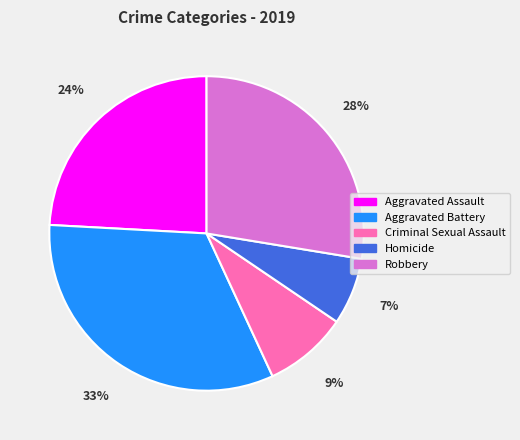

Do Aggravated Battery and Criminal Sexual Assault together represent more than half of the pie?

No